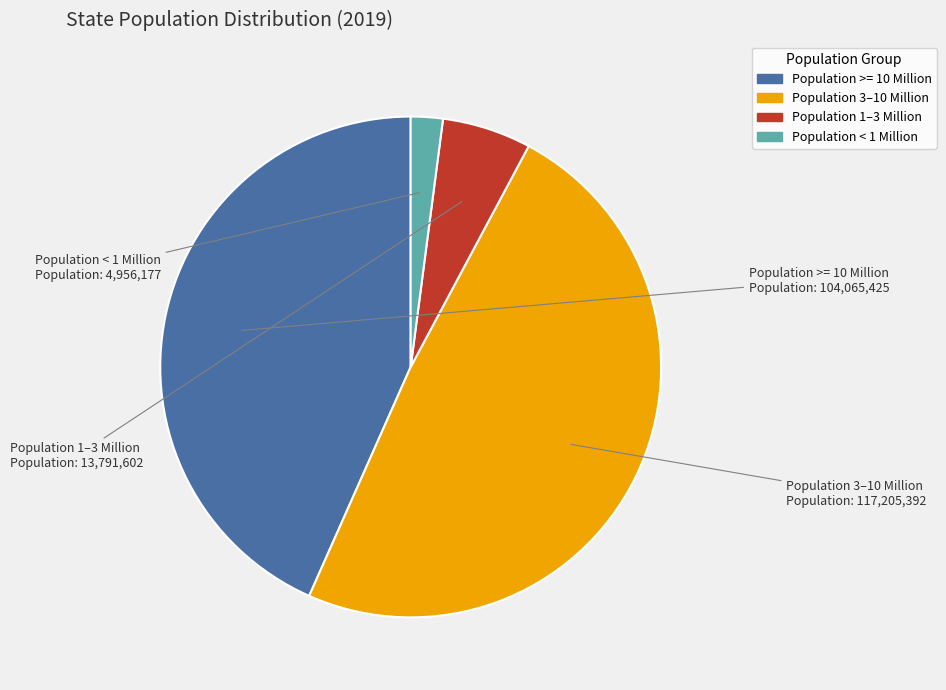

Does any single category account for the majority?

No